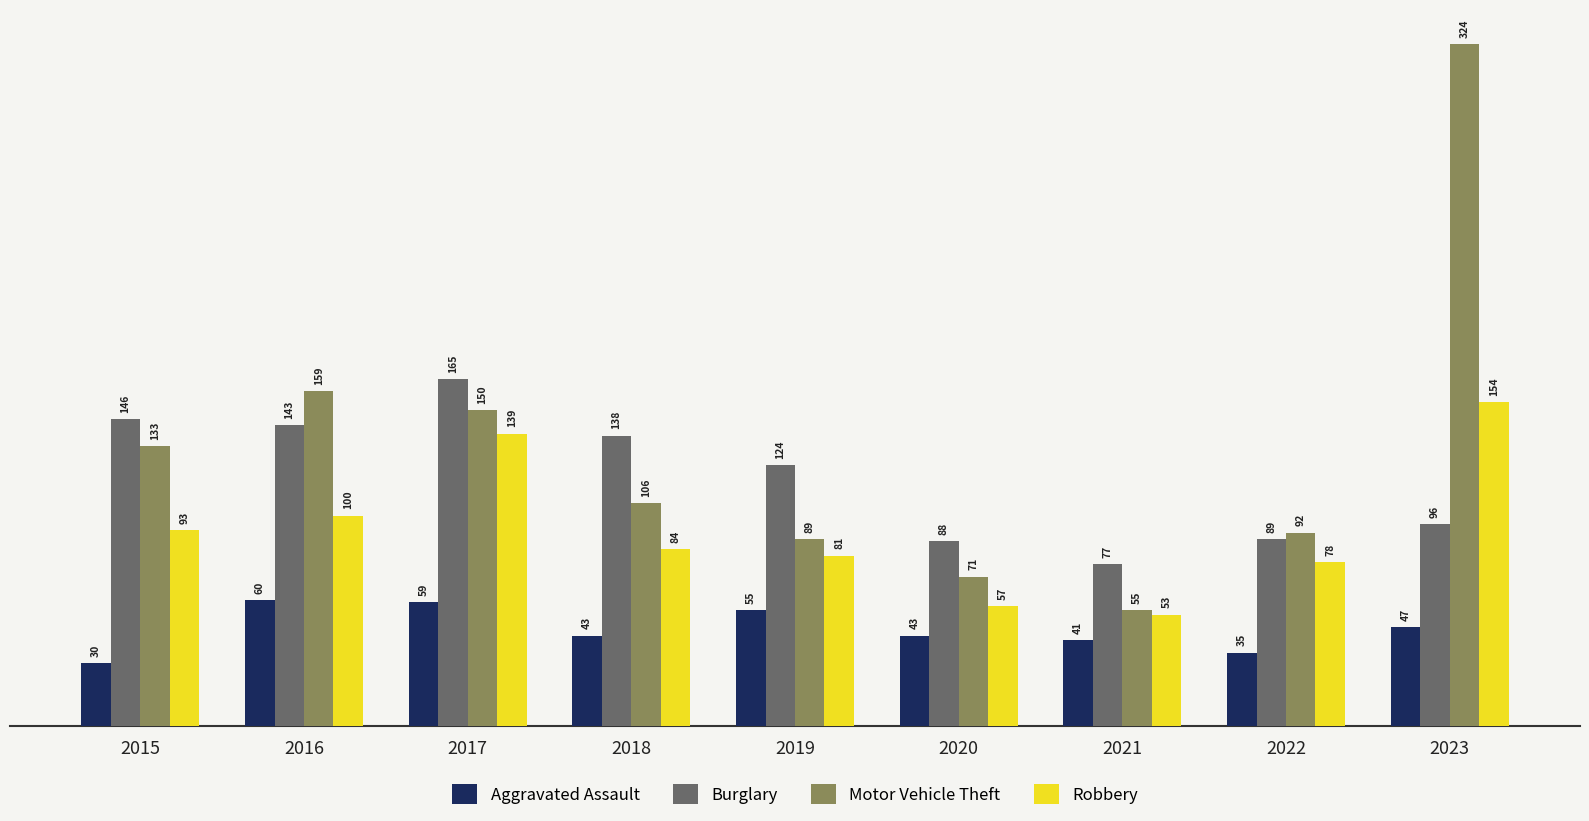

True or false: Motor Vehicle Theft has a value of 245 at 2017.

False